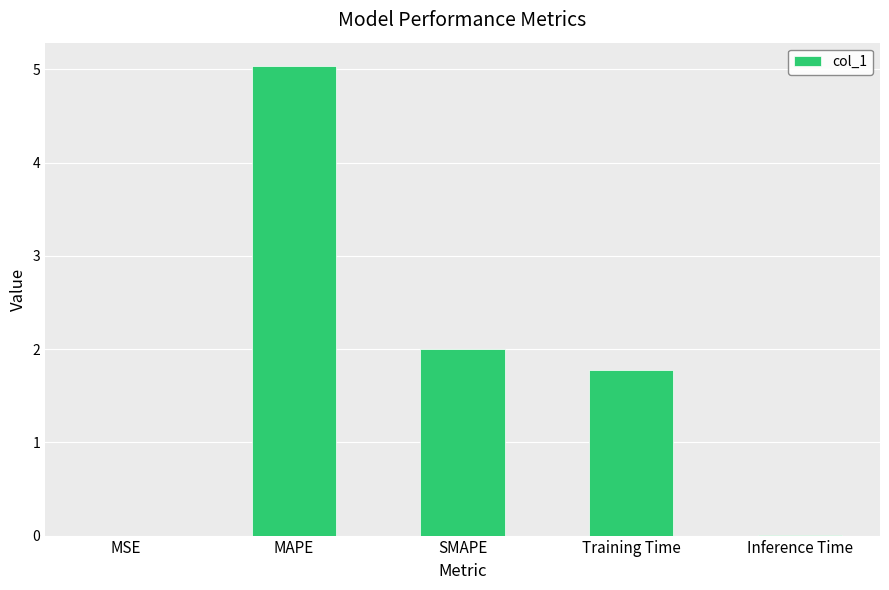

Approximately how many times larger is the value at Training Time compared to MAPE?

0.4